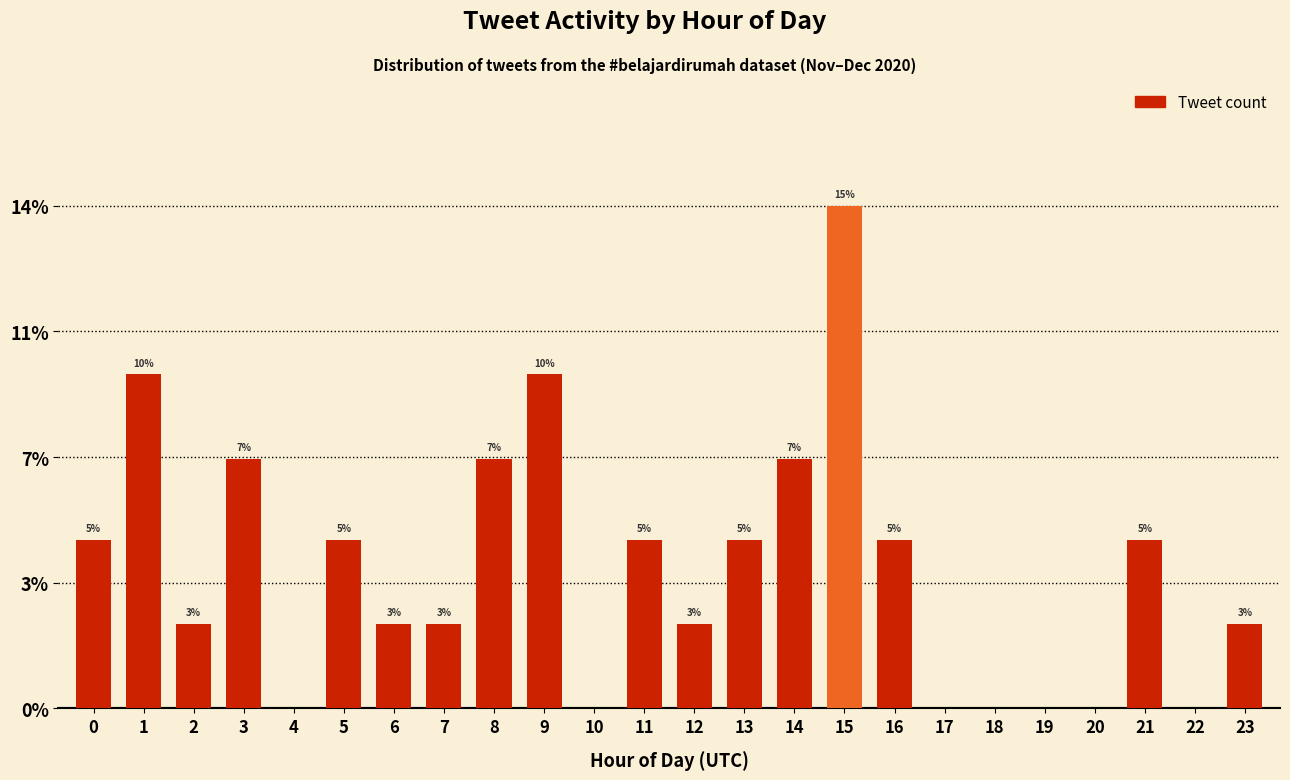

Are the bars horizontal?

No